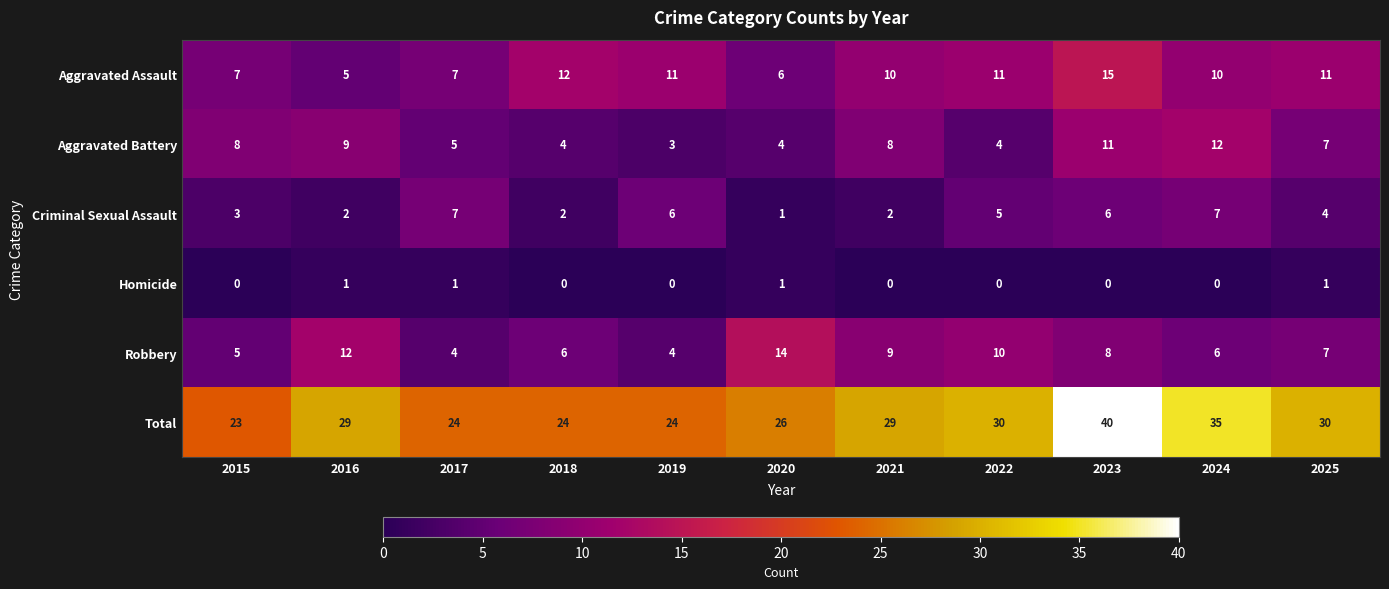

How many data points in Aggravated Assault are less than 10?

4